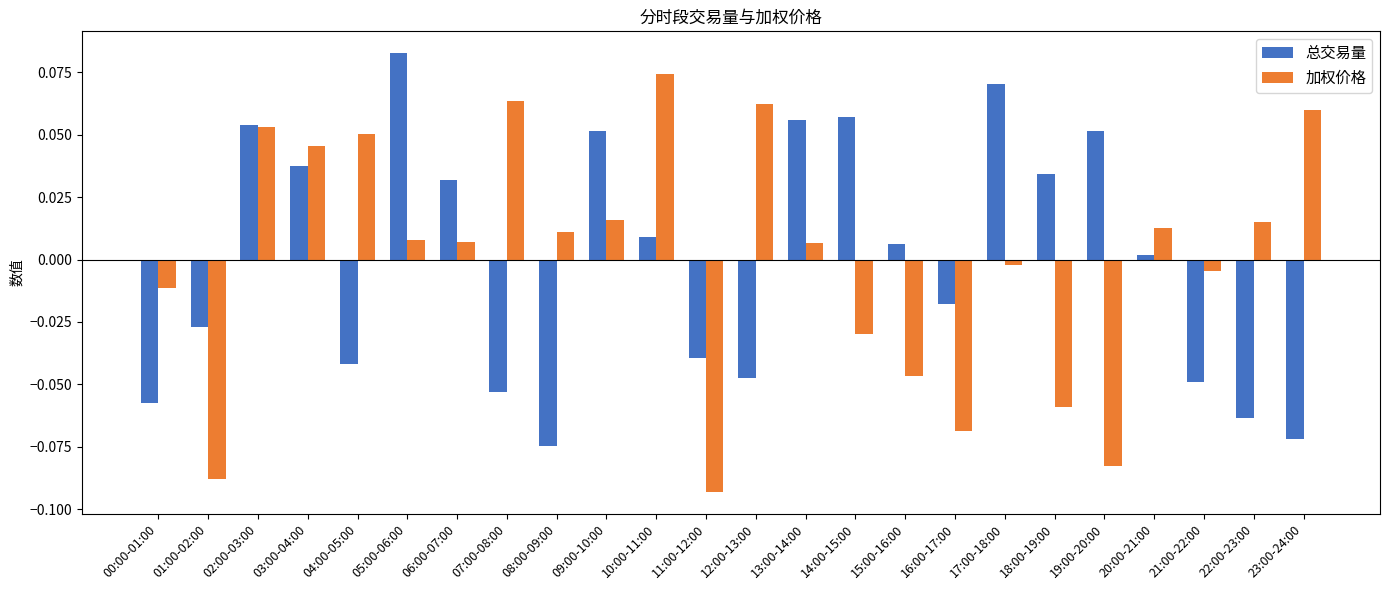

Where is 总交易量 nearest to the value 0?

20:00-21:00